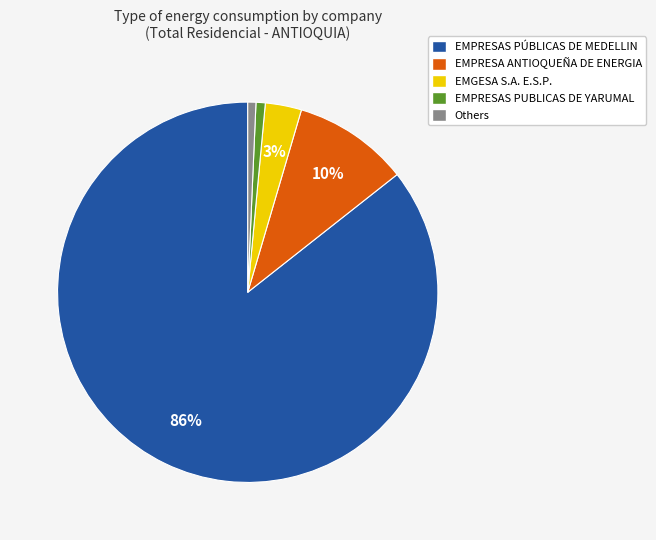

Is there any slice that represents more than half of the pie?

Yes